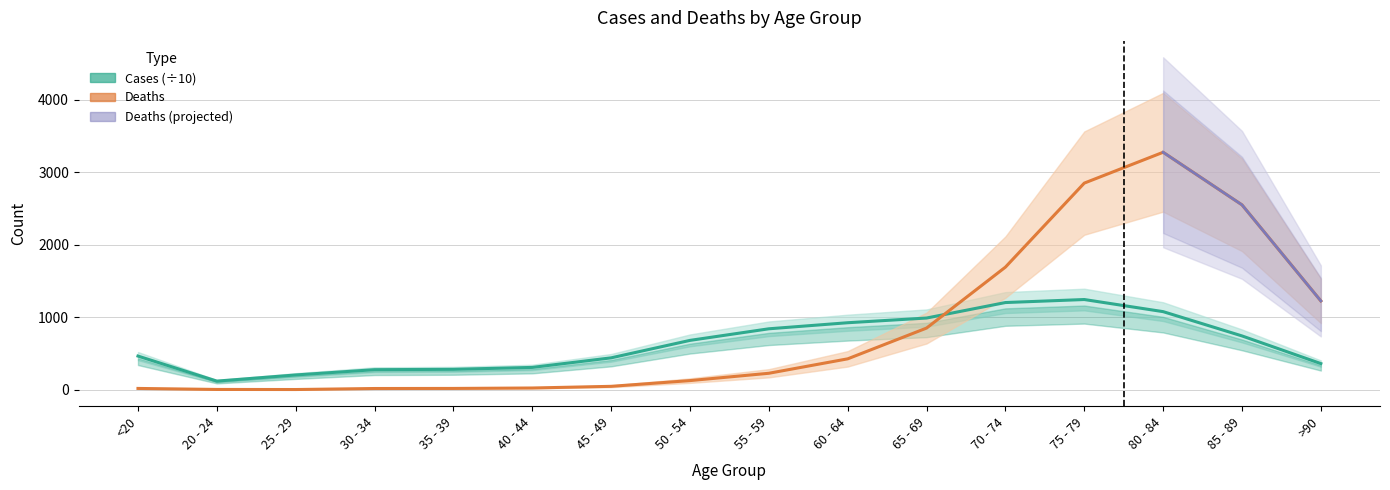

Where do Deaths and Cases first cross each other?

65 - 69 and 70 - 74